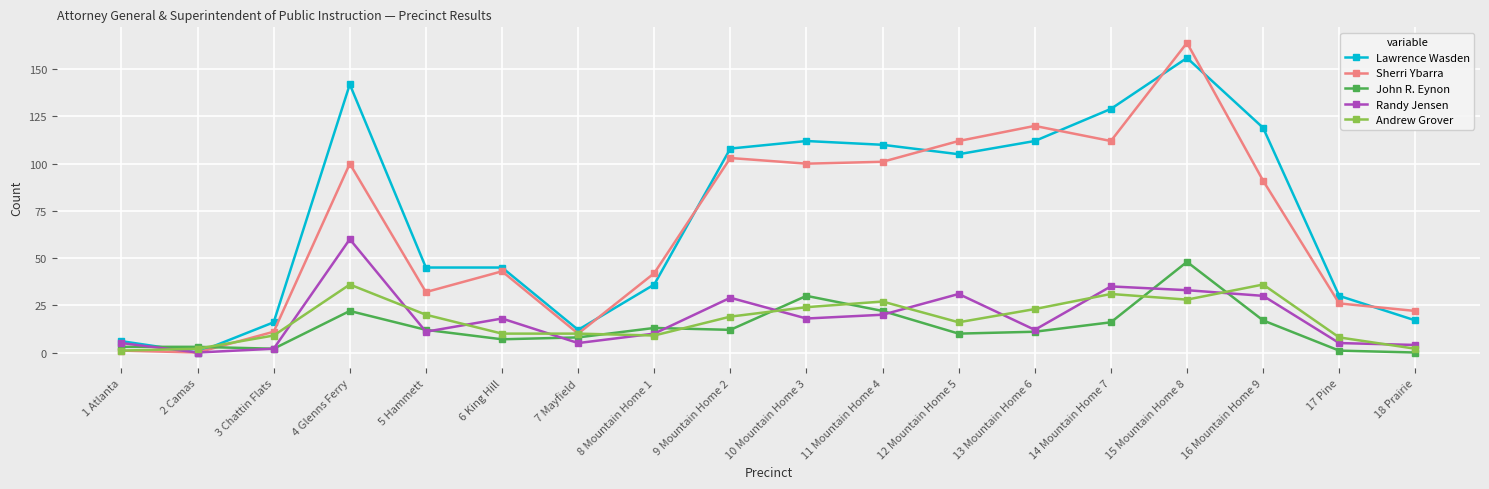

The value of Sherri Ybarra at 11 Mountain Home 4 is 101. True or false?

True